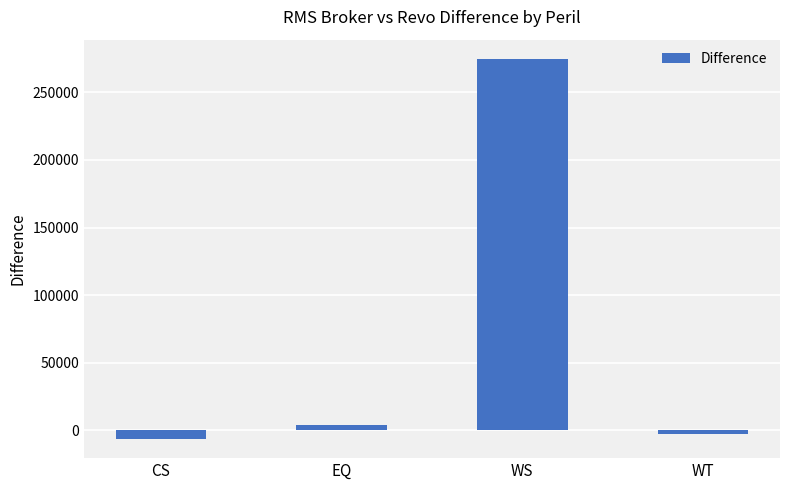

What is the difference between the second highest and second lowest values?

6623.2